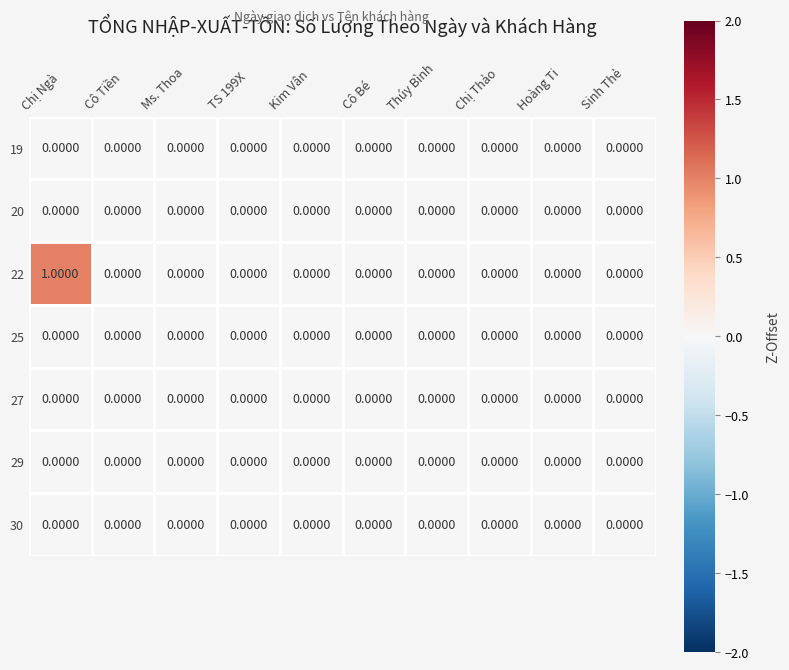

Which series has the widest spread of values?

22